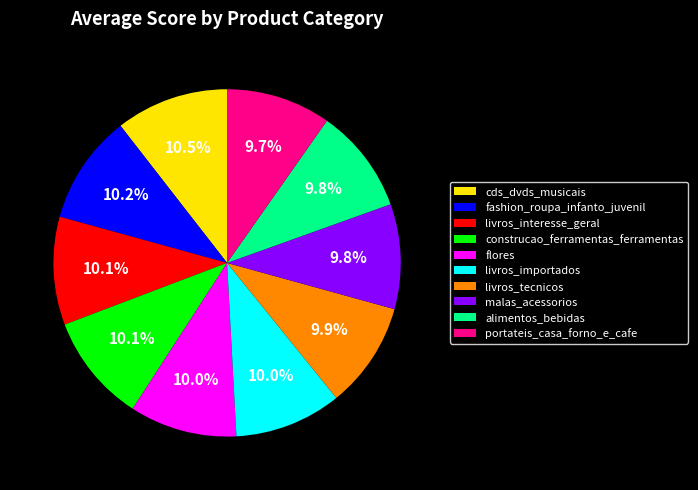

Combined, do livros_importados and fashion_roupa_infanto_juvenil account for over 50%?

No